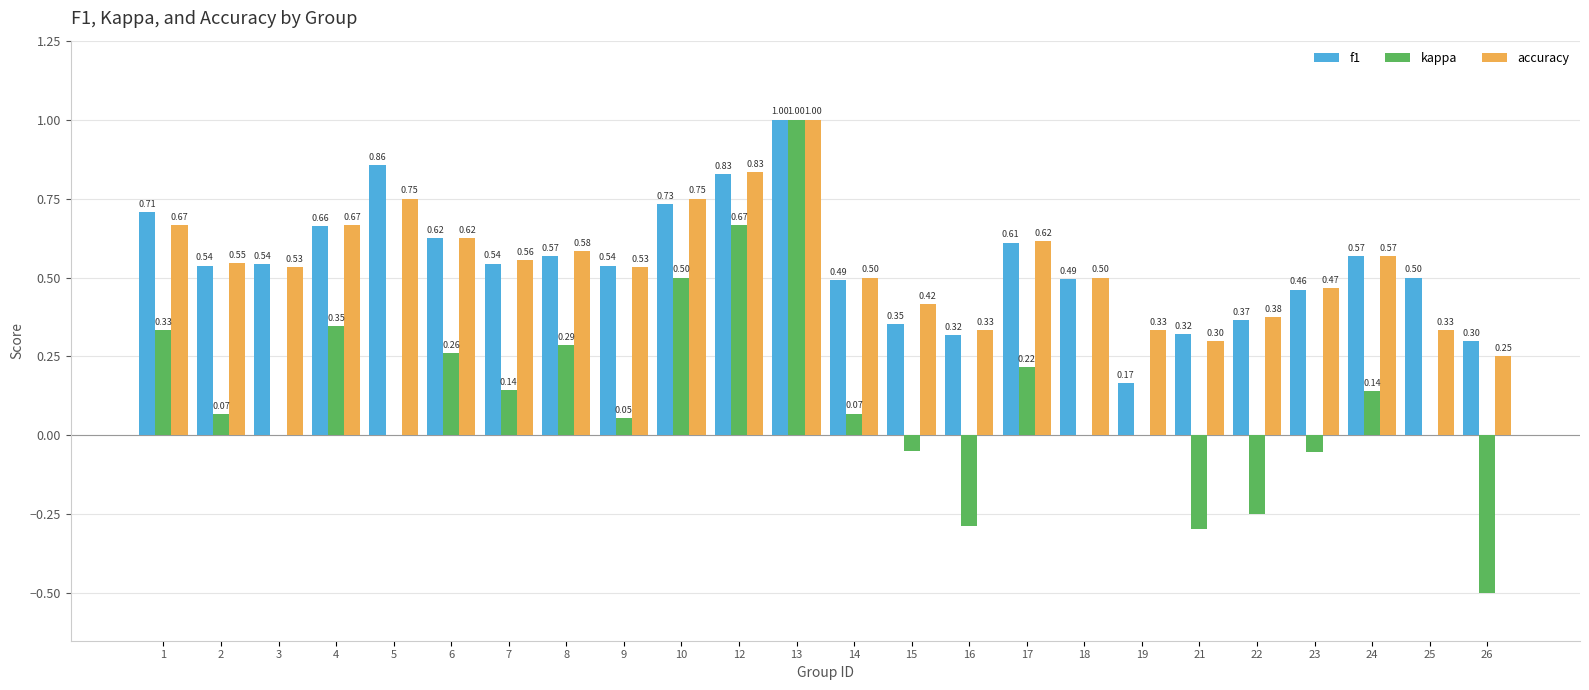

Which series changed the most between 17 and 18?

kappa